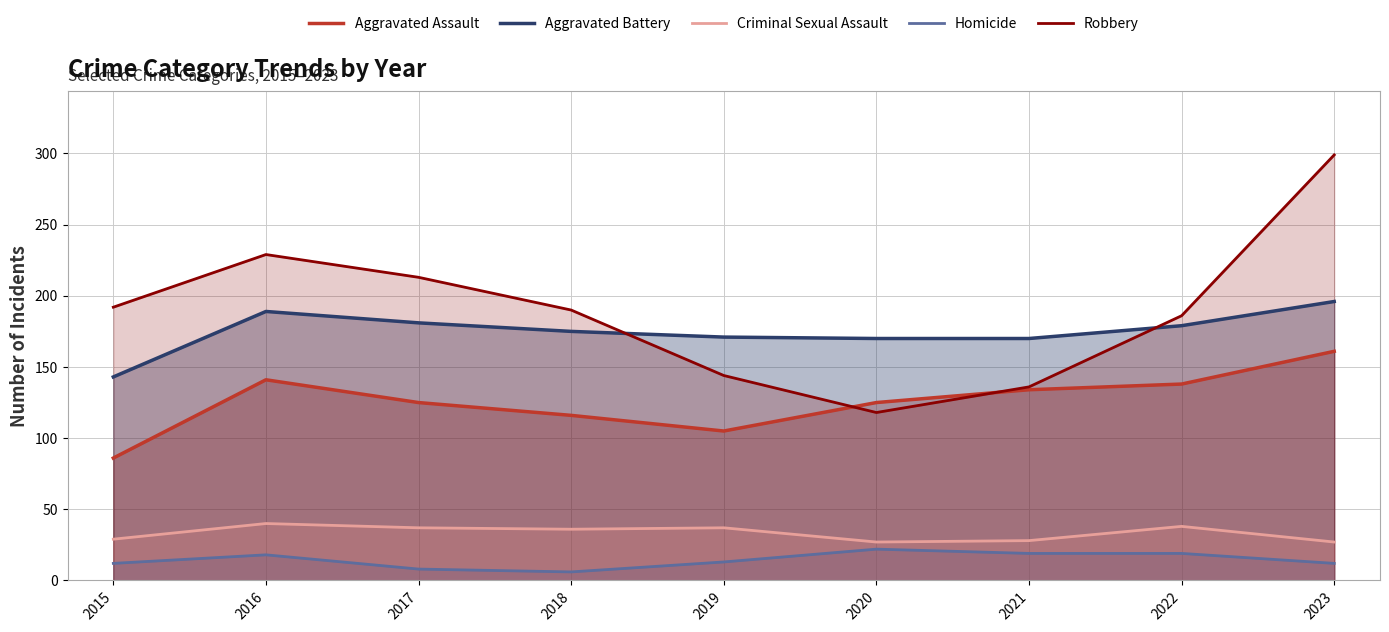

Where does the Criminal Sexual Assault series first go above 36?

2016